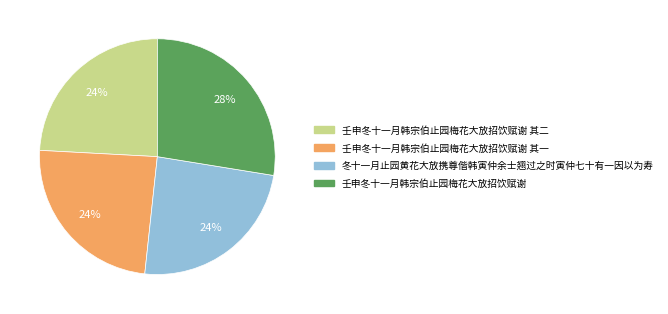

To the nearest percent, what is the average slice percentage?

25%